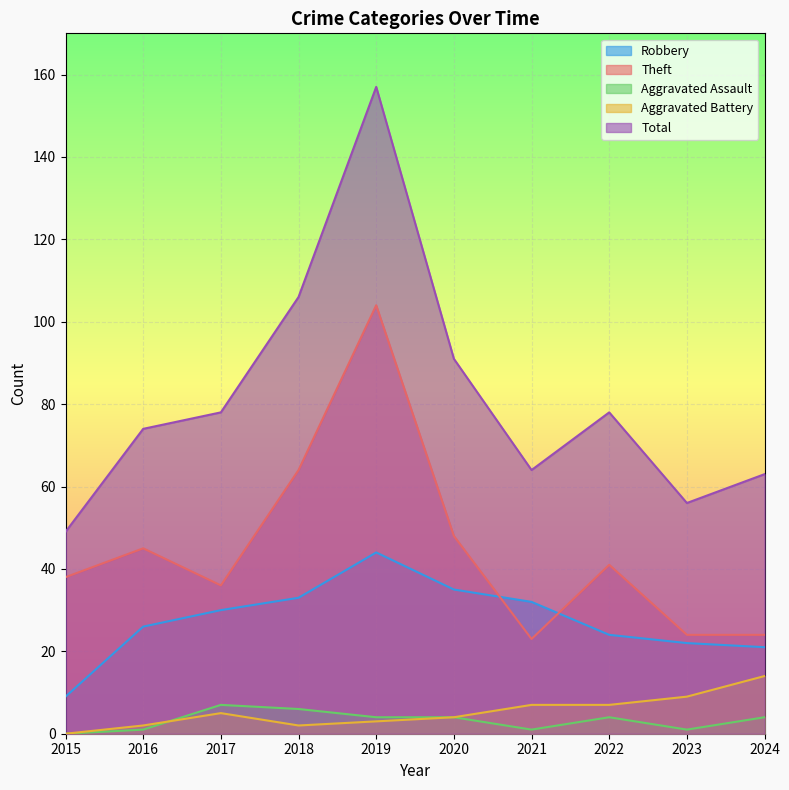

Reading left to right, what are all the values shown in this chart?

Robbery: 9	26	30	33	44	35	32	24	22	21
Theft: 38	45	36	64	104	48	23	41	24	24
Aggravated Assault: 0	1	7	6	4	4	1	4	1	4
Aggravated Battery: 0	2	5	2	3	4	7	7	9	14
Total: 49	74	78	106	157	91	64	78	56	63